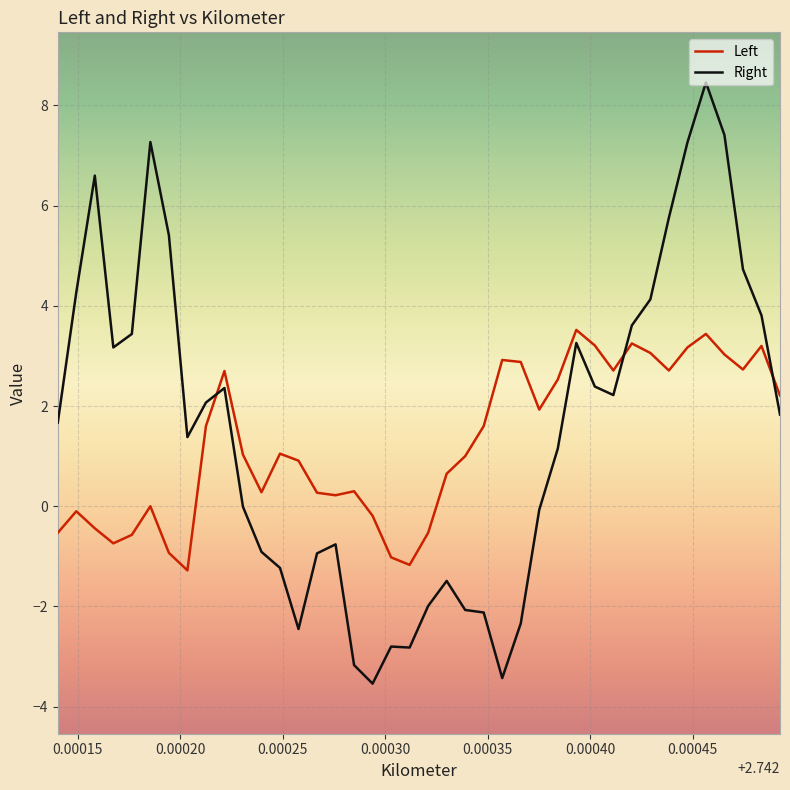

Which series has the widest spread of values?

Right